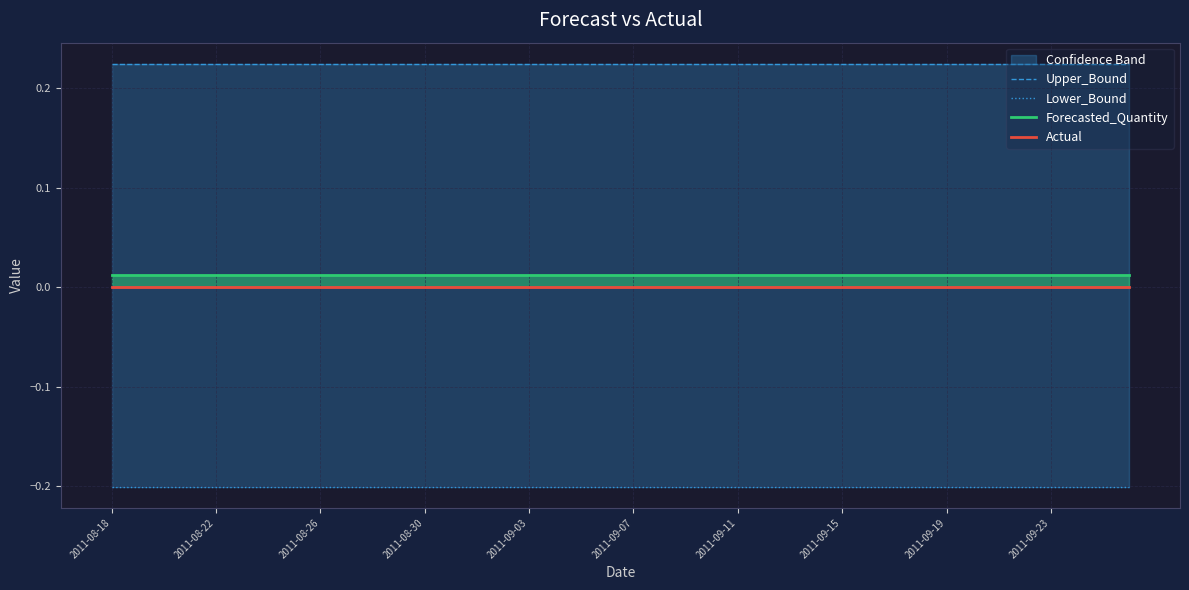

Reading left to right, what are all the values shown in this chart?

Upper_Bound: 0.2	0.2	0.2	0.2	0.2	0.2	0.2	0.2	0.2	0.2	0.2	0.2	0.2	0.2	0.2	0.2	0.2	0.2	0.2	0.2	0.2	0.2	0.2	0.2	0.2	0.2	0.2	0.2	0.2	0.2	0.2	0.2	0.2	0.2	0.2	0.2	0.2	0.2	0.2	0.2
Lower_Bound: -0.2	-0.2	-0.2	-0.2	-0.2	-0.2	-0.2	-0.2	-0.2	-0.2	-0.2	-0.2	-0.2	-0.2	-0.2	-0.2	-0.2	-0.2	-0.2	-0.2	-0.2	-0.2	-0.2	-0.2	-0.2	-0.2	-0.2	-0.2	-0.2	-0.2	-0.2	-0.2	-0.2	-0.2	-0.2	-0.2	-0.2	-0.2	-0.2	-0.2
Forecasted_Quantity: 0.0	0.0	0.0	0.0	0.0	0.0	0.0	0.0	0.0	0.0	0.0	0.0	0.0	0.0	0.0	0.0	0.0	0.0	0.0	0.0	0.0	0.0	0.0	0.0	0.0	0.0	0.0	0.0	0.0	0.0	0.0	0.0	0.0	0.0	0.0	0.0	0.0	0.0	0.0	0.0
Actual: 0.0	0.0	0.0	0.0	0.0	0.0	0.0	0.0	0.0	0.0	0.0	0.0	0.0	0.0	0.0	0.0	0.0	0.0	0.0	0.0	0.0	0.0	0.0	0.0	0.0	0.0	0.0	0.0	0.0	0.0	0.0	0.0	0.0	0.0	0.0	0.0	0.0	0.0	0.0	0.0